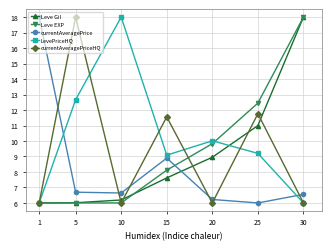

How many times do Leve Gil and currentAveragePrice cross each other?

1